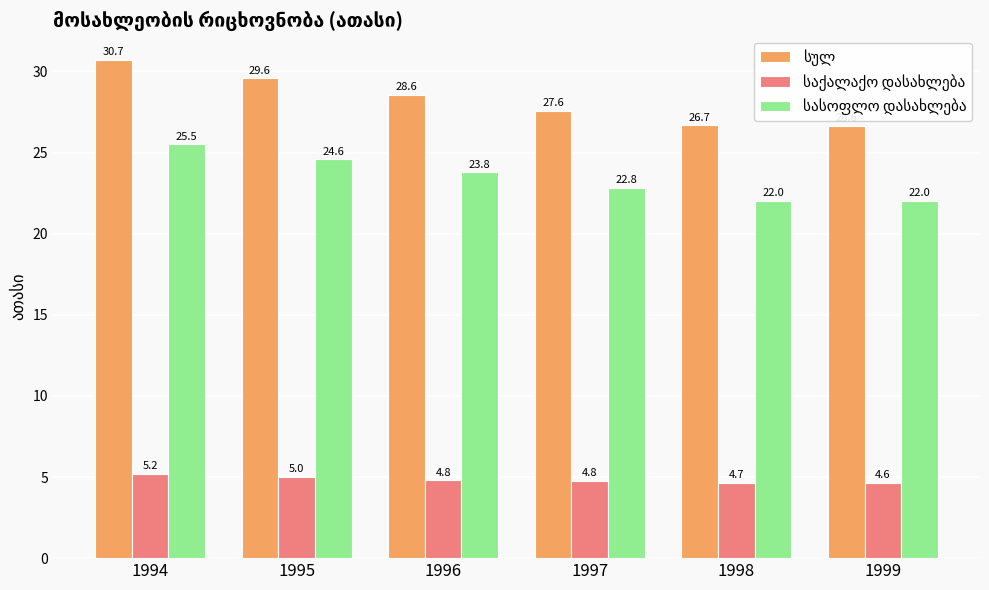

What is the difference between the highest and lowest values at 1998?

22.0